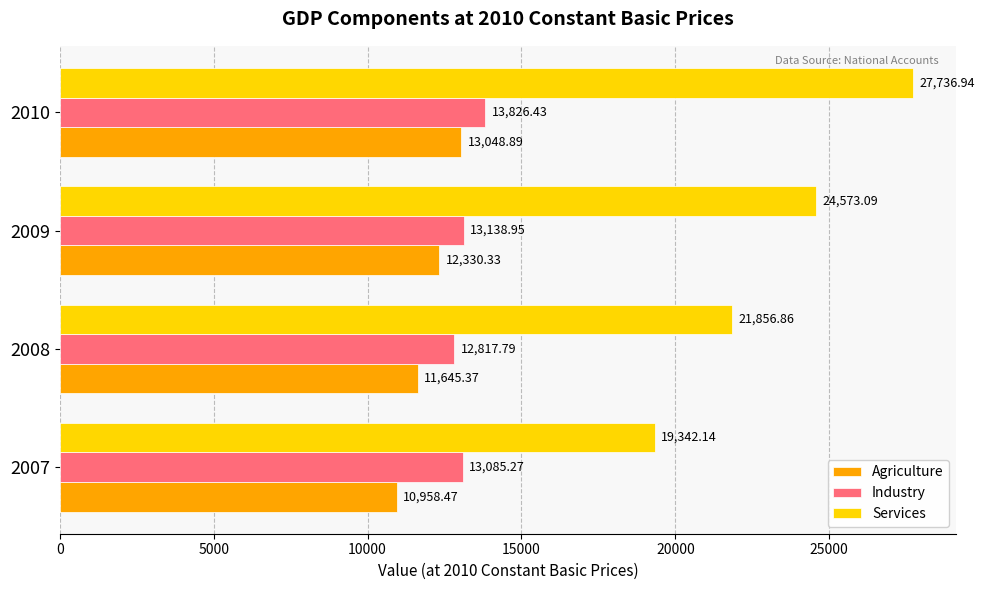

What is the sum of all Industry values?

52868.4